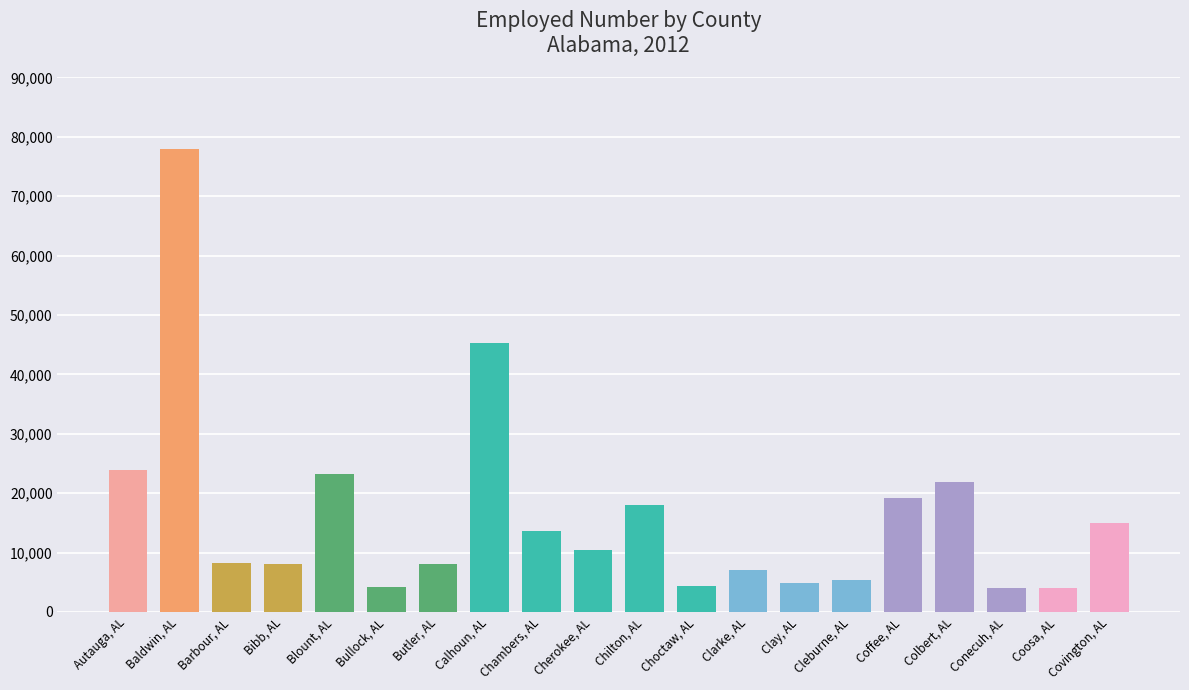

How many data points are less than 10356?

10